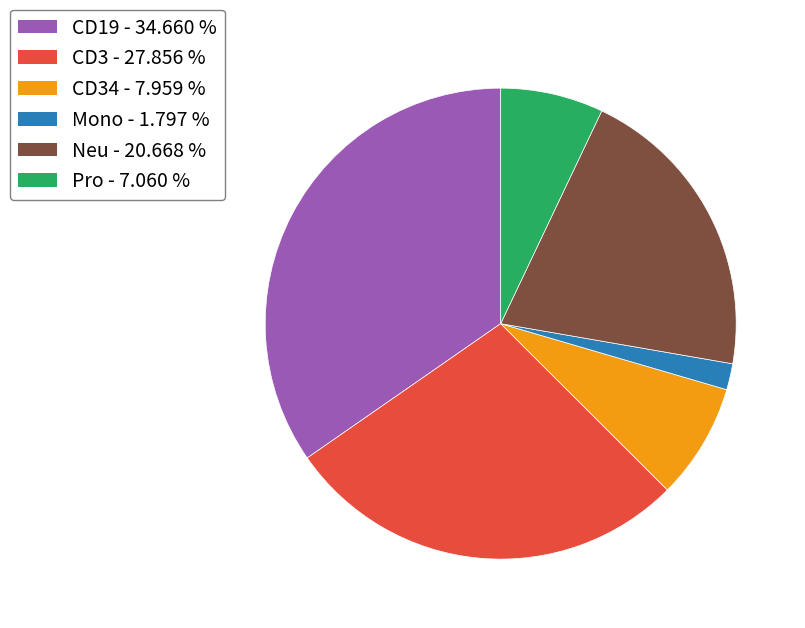

Is there a majority slice in this chart?

No